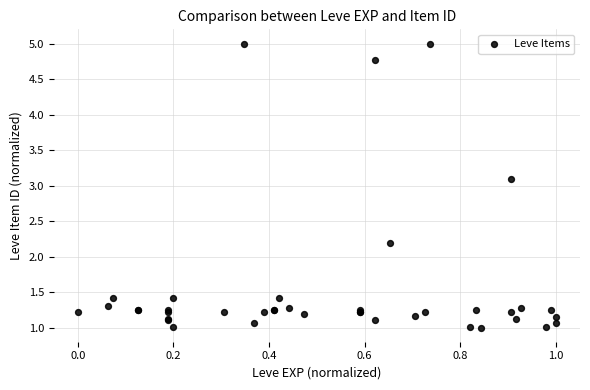

What Y value in the scatter plot is closest to 3?

3.1